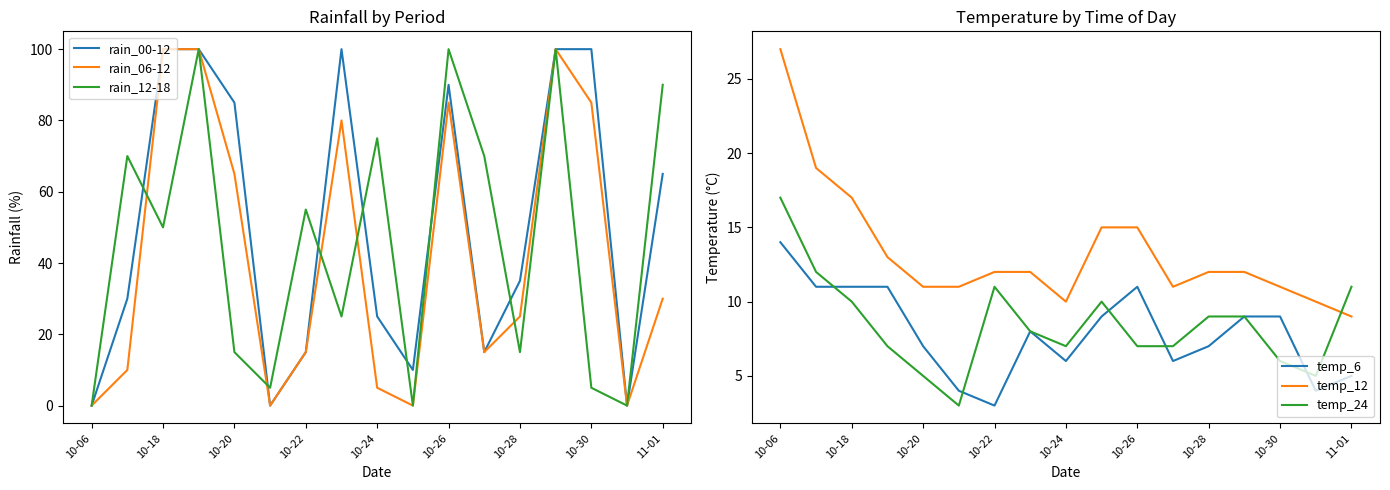

At which label does temp_6 reach its peak?

10-06